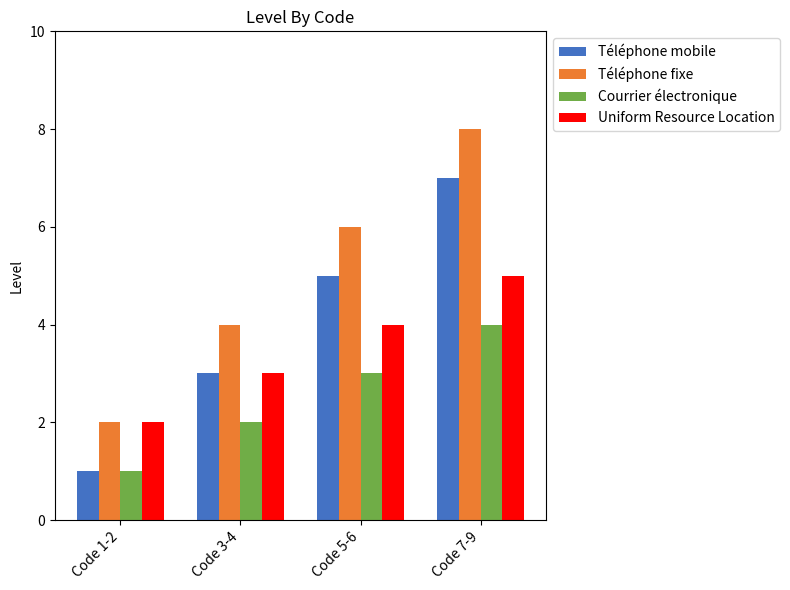

Which category has the lowest value in the Uniform Resource Location series?

Code 1-2